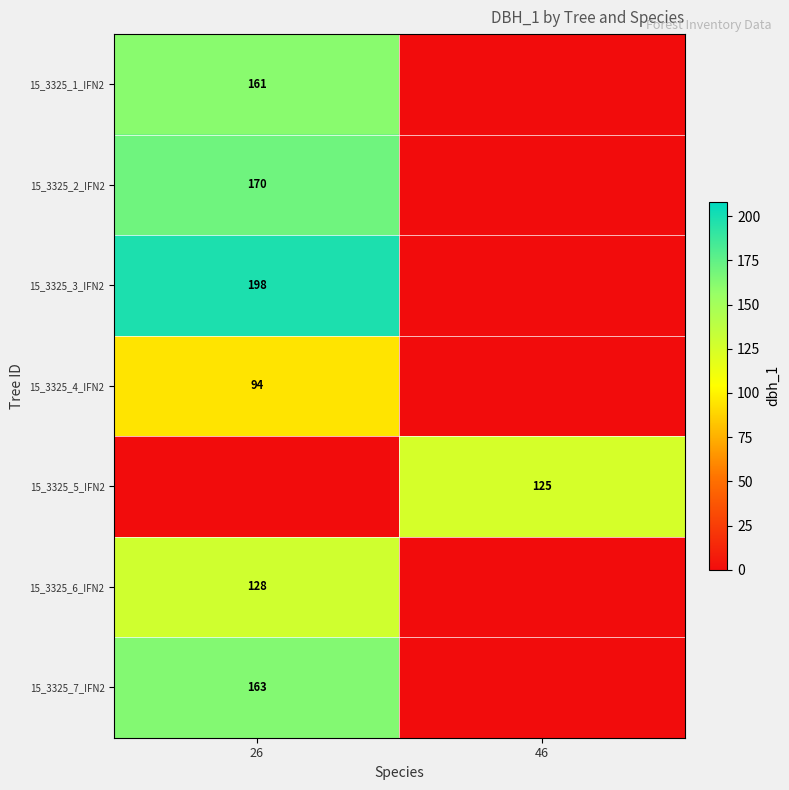

True or false: 15_3325_3_IFN2 has a value of 198 at 26.

True